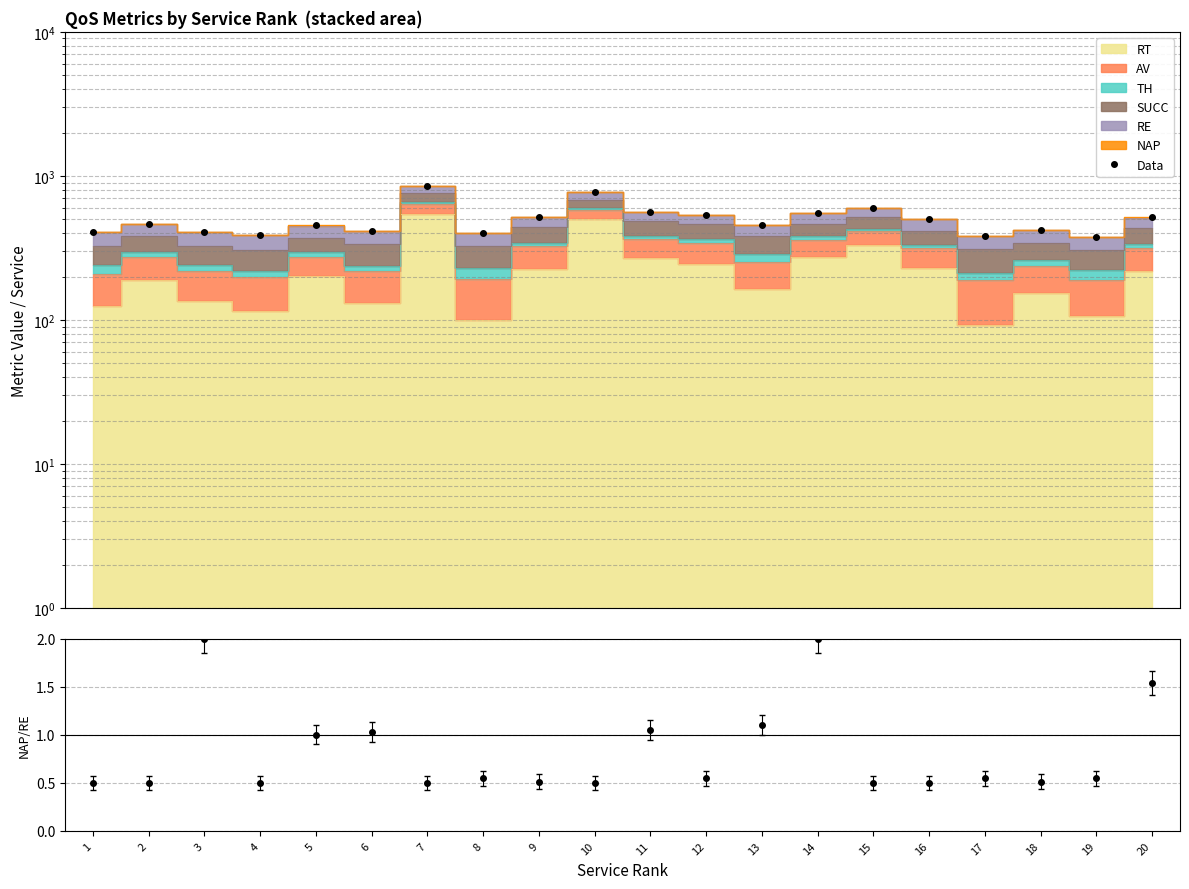

True or false: NAP/RE ratio has a value of 0.7 at 17.

False